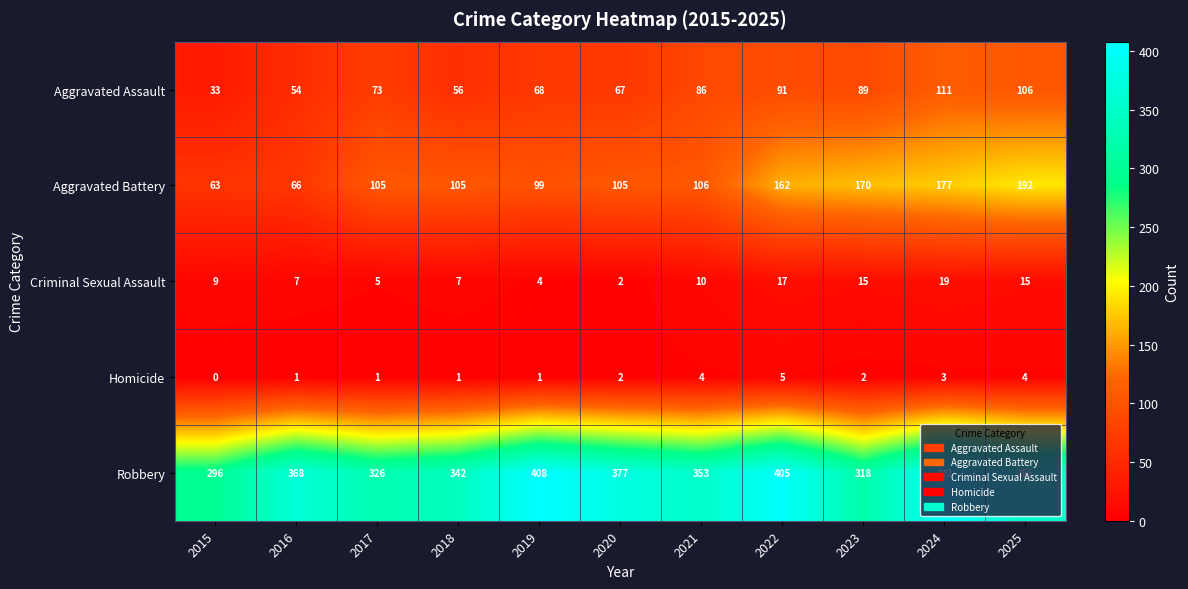

Which label corresponds to the largest value in the chart?

2019